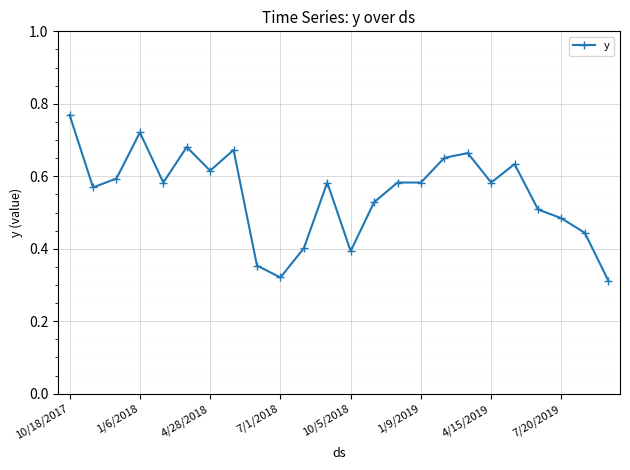

True or false: there are more than 2 points higher than both neighbors.

True